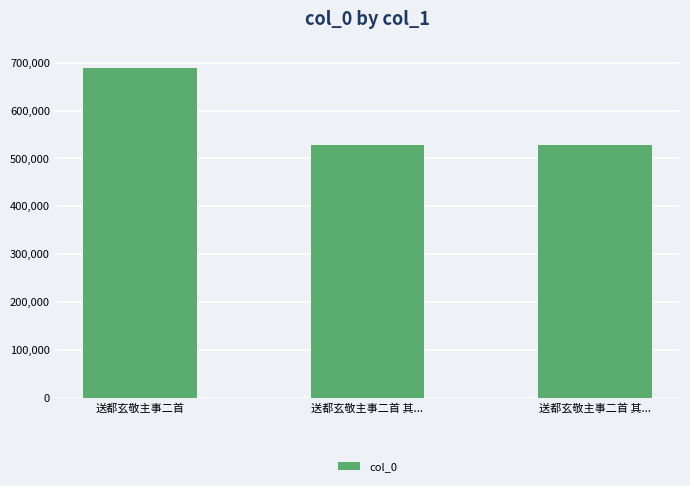

Which has a higher value, 送都玄敬主事二首 其... or 送都玄敬主事二首 其...?

送都玄敬主事二首 其...